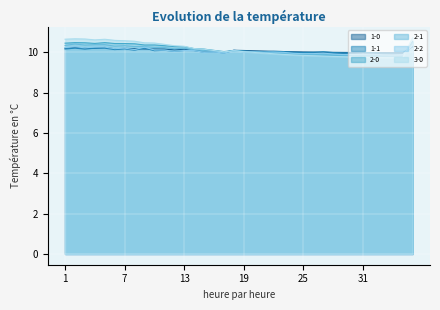

Which series ends up on top after the final intersection of 1-1 and 3-0?

3-0